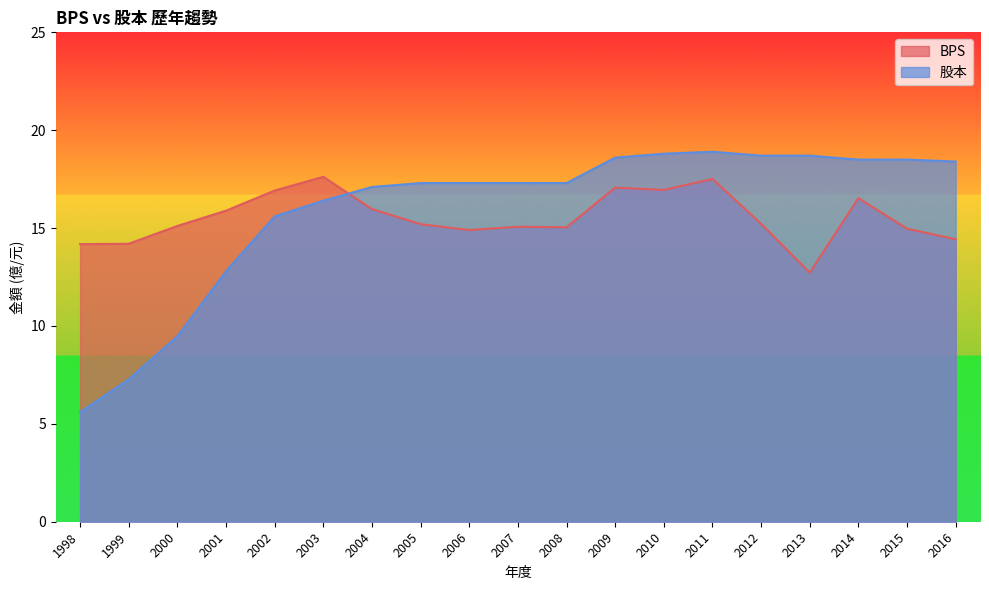

Where do BPS and 股本 first cross each other?

2003 and 2004